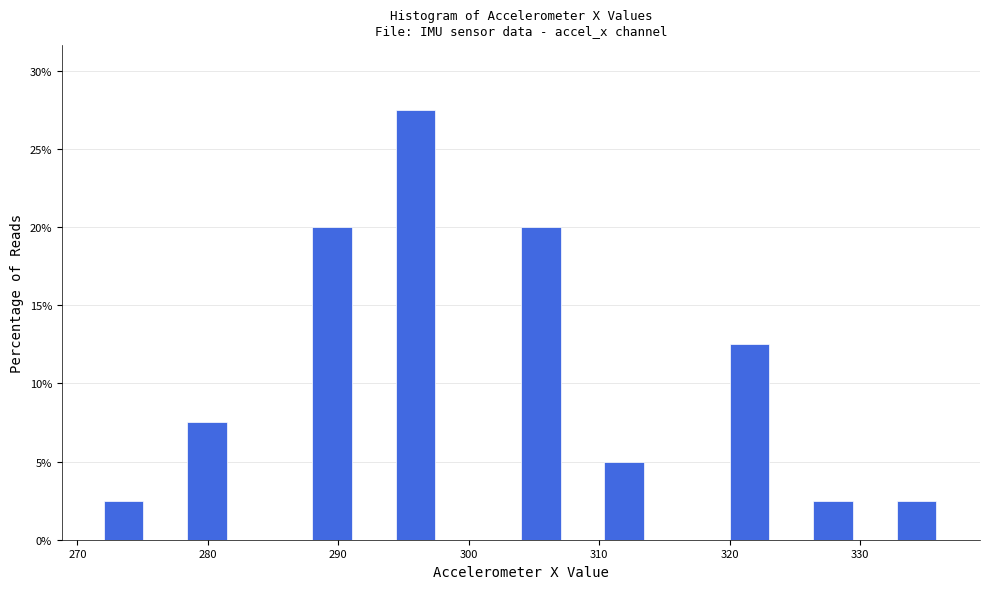

Read against the x-axis, roughly where is the centre of the tallest bar?

296